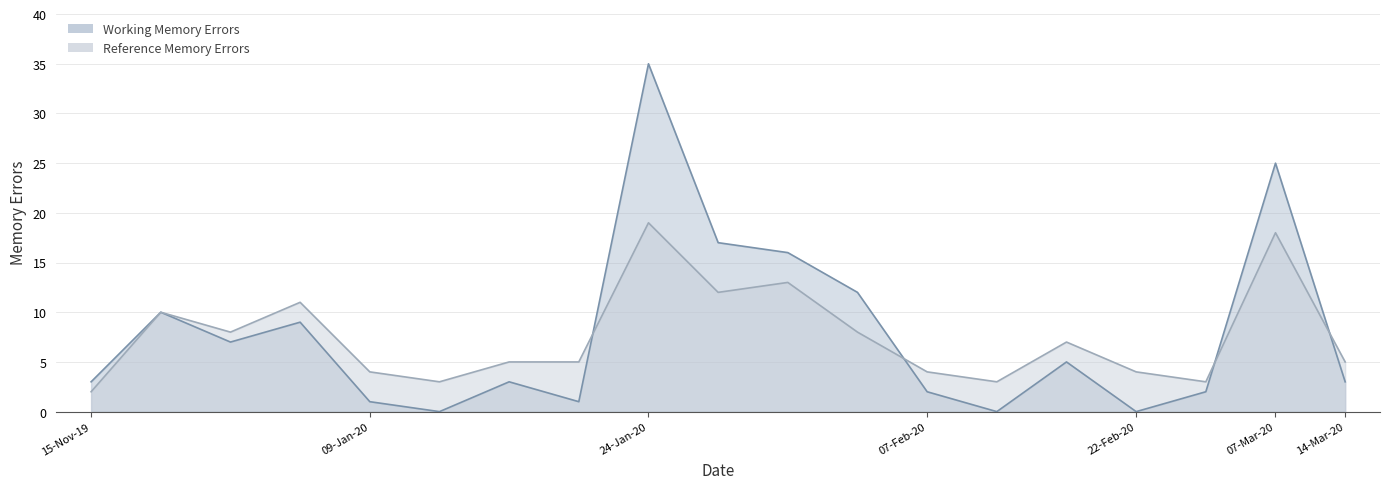

Reading left to right, list all the values displayed in this chart.

Working Memory Errors: 15-Nov-19=3	27-Nov-19=10	02-Jan-20=7	05-Jan-20=9	09-Jan-20=1	12-Jan-20=0	14-Jan-20=3	18-Jan-20=1	24-Jan-20=35	25-Jan-20=17	31-Jan-20=16	01-Feb-20=12	07-Feb-20=2	08-Feb-20=0	15-Feb-20=5	22-Feb-20=0	29-Feb-20=2	07-Mar-20=25	14-Mar-20=3
Reference Memory Errors: 15-Nov-19=2	27-Nov-19=10	02-Jan-20=8	05-Jan-20=11	09-Jan-20=4	12-Jan-20=3	14-Jan-20=5	18-Jan-20=5	24-Jan-20=19	25-Jan-20=12	31-Jan-20=13	01-Feb-20=8	07-Feb-20=4	08-Feb-20=3	15-Feb-20=7	22-Feb-20=4	29-Feb-20=3	07-Mar-20=18	14-Mar-20=5